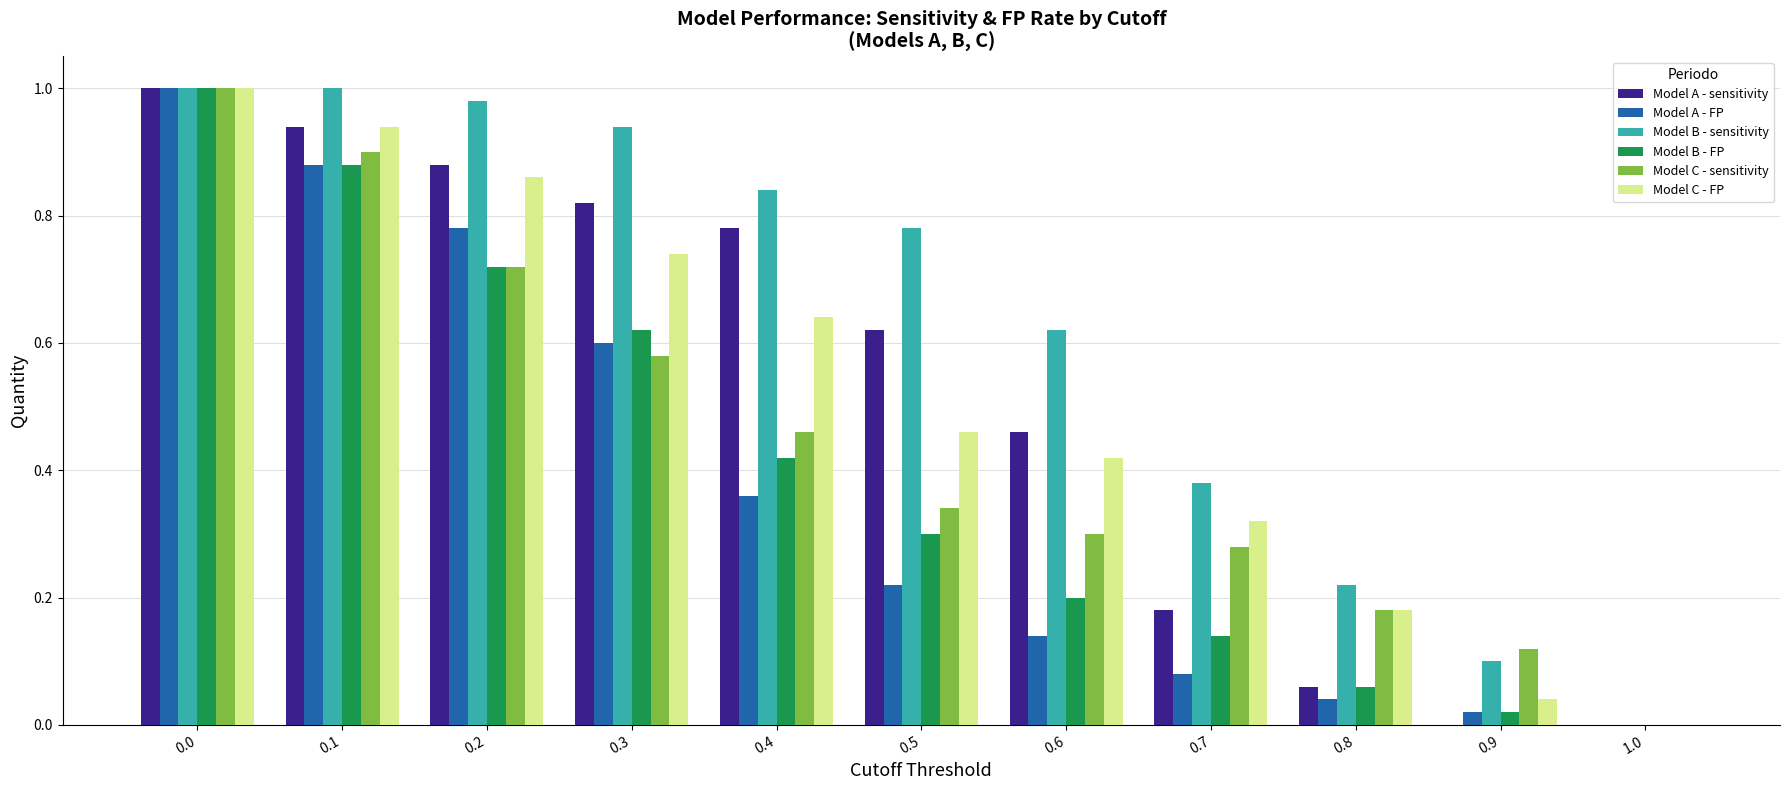

What is the sum of all Model C - sensitivity values?

4.9